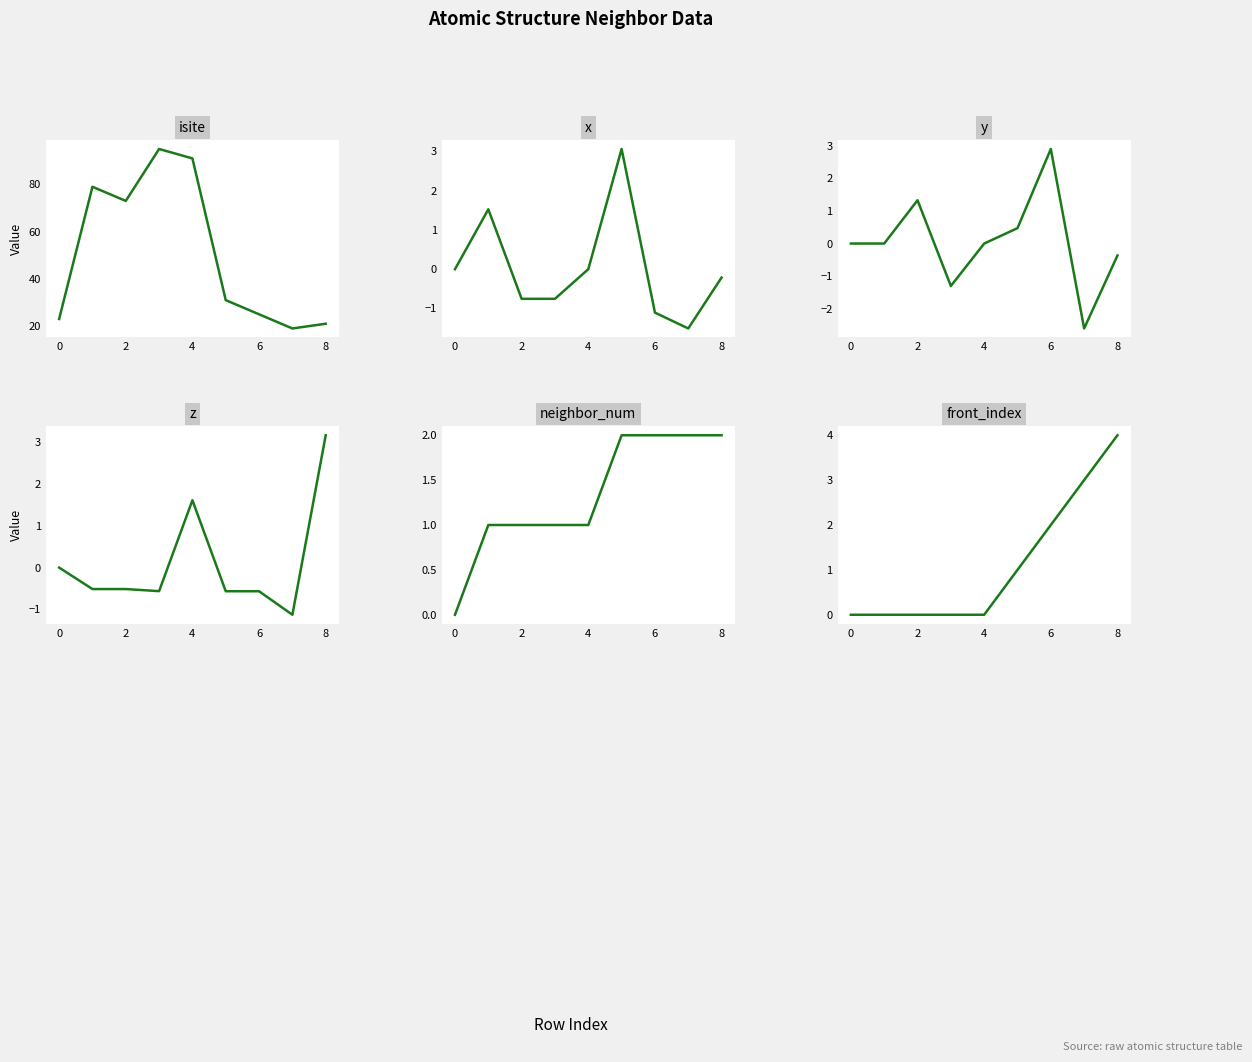

Is the value of front_index at 7 greater than the value of neighbor_num at 2?

Yes